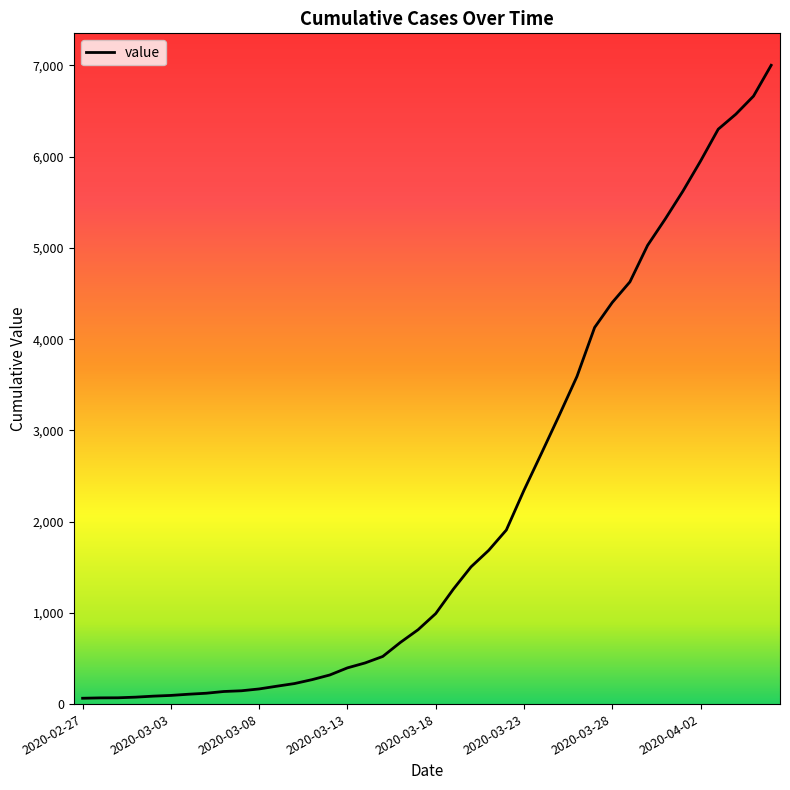

What is the maximum value shown in the chart?

7002